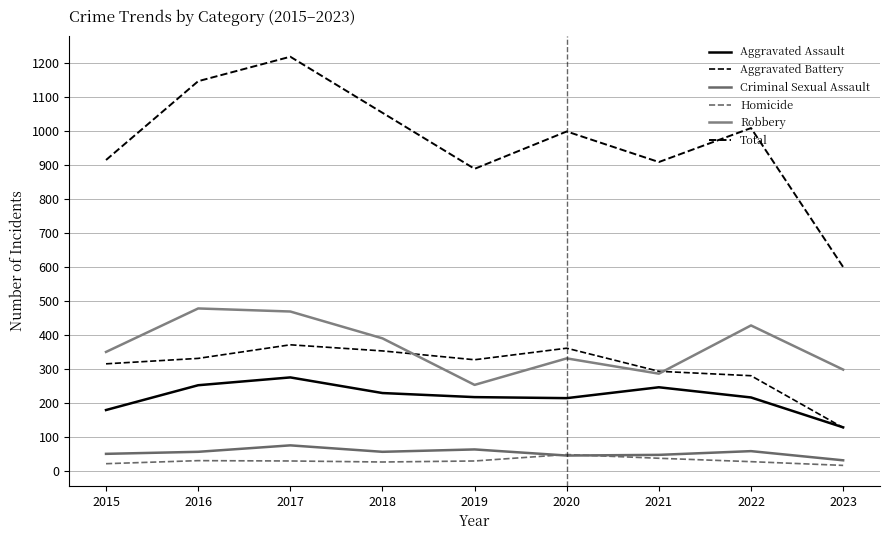

What is the sum of the Criminal Sexual Assault values at 2021 and 2023?

78